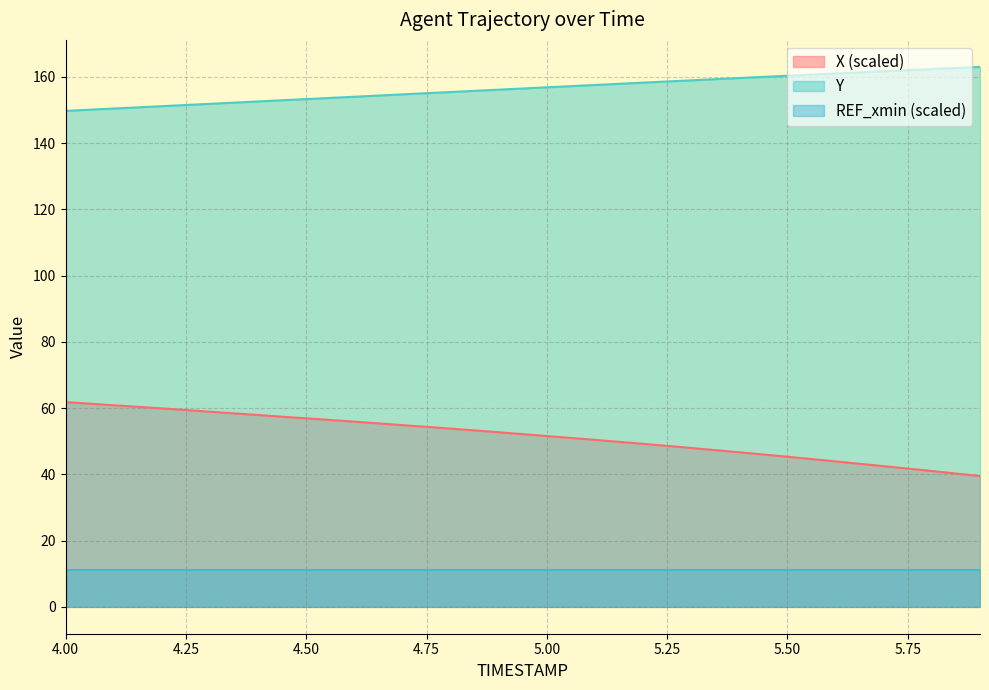

Count the number of data series in this chart.

3